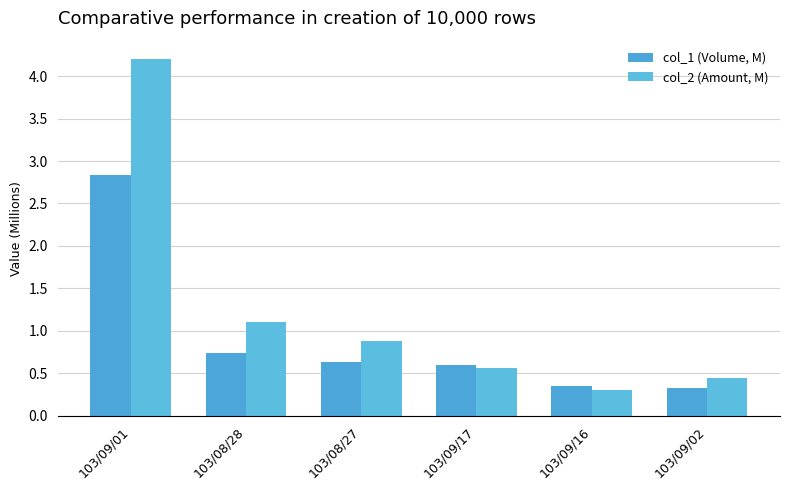

Which series changed the most between 103/09/01 and 103/08/27?

col_2 (Amount, M)